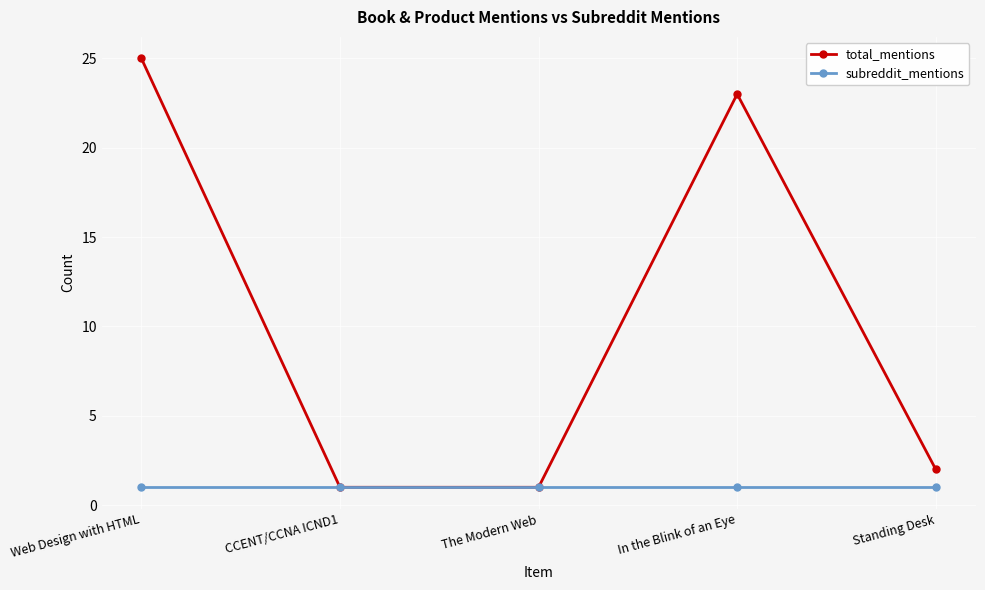

How many series are shown in this chart?

2